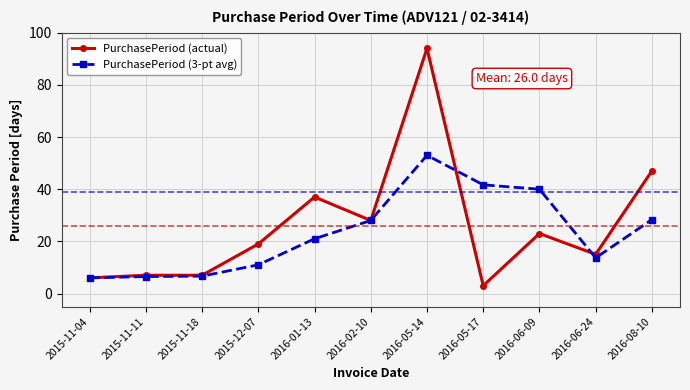

What is the lowest value of the PurchasePeriod (actual) series?

3.0